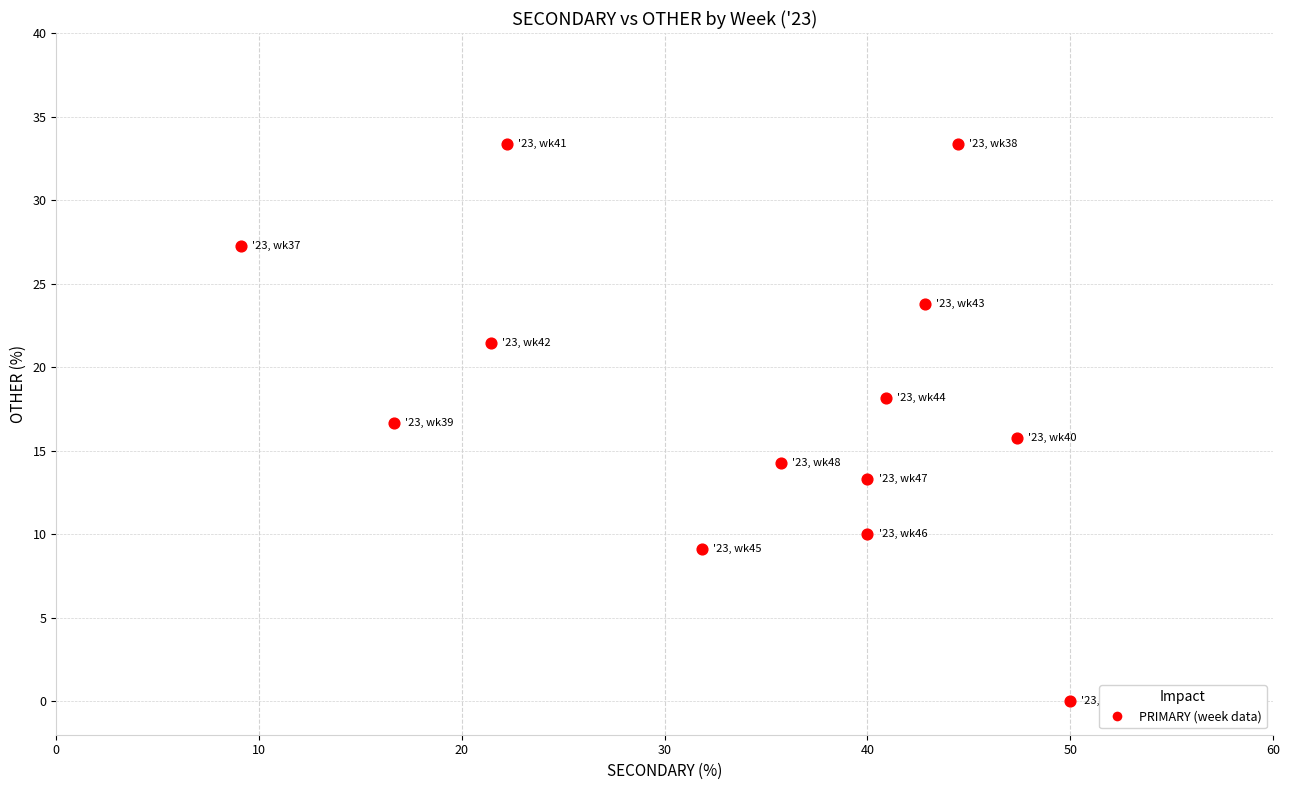

What is the range of Y values (max minus min)?

33.3